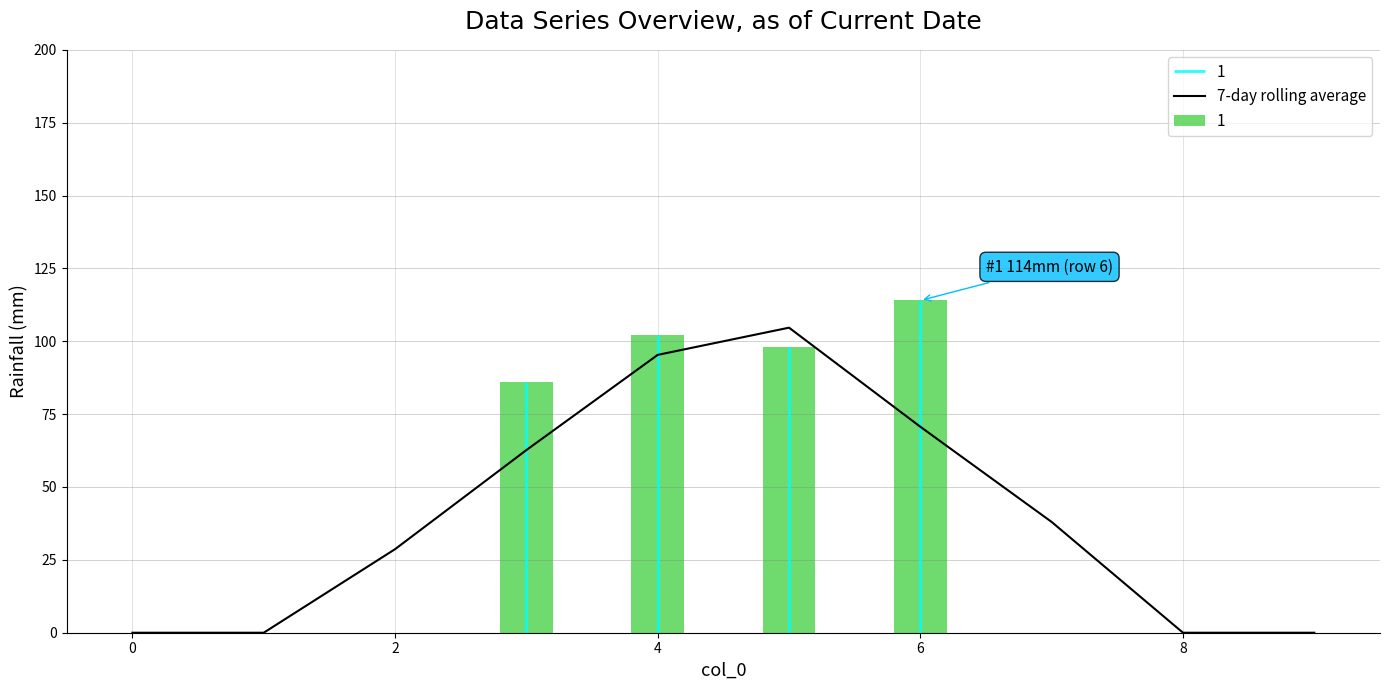

True or false: the data shows 50.9 at 0.

False